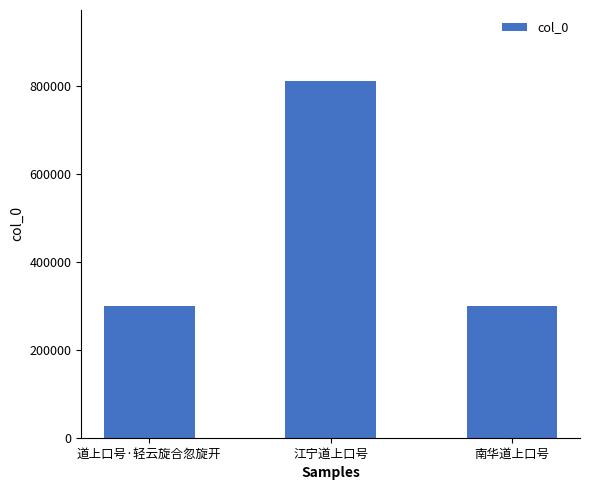

Which label corresponds to the largest value in the chart?

江宁道上口号